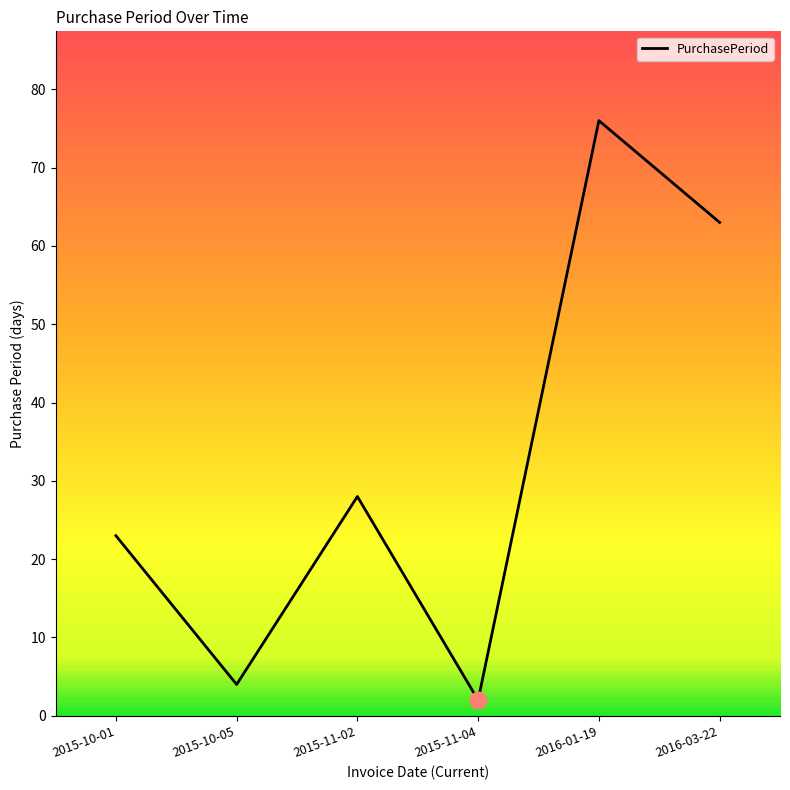

Rank the categories by value from highest to lowest.

2016-01-19, 2016-03-22, 2015-11-02, 2015-10-01, 2015-10-05, 2015-11-04